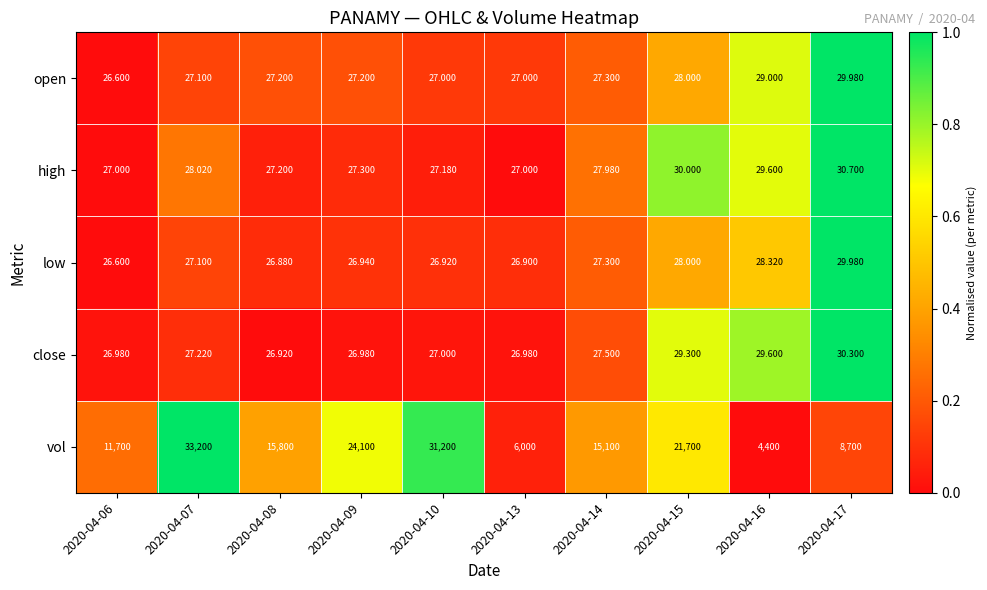

Which series has the largest range (max minus min)?

vol